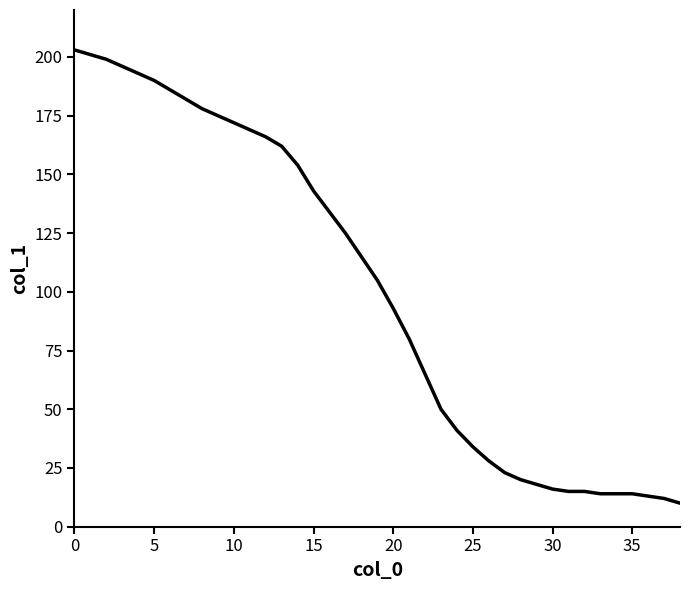

What is the difference between the maximum and minimum values?

193